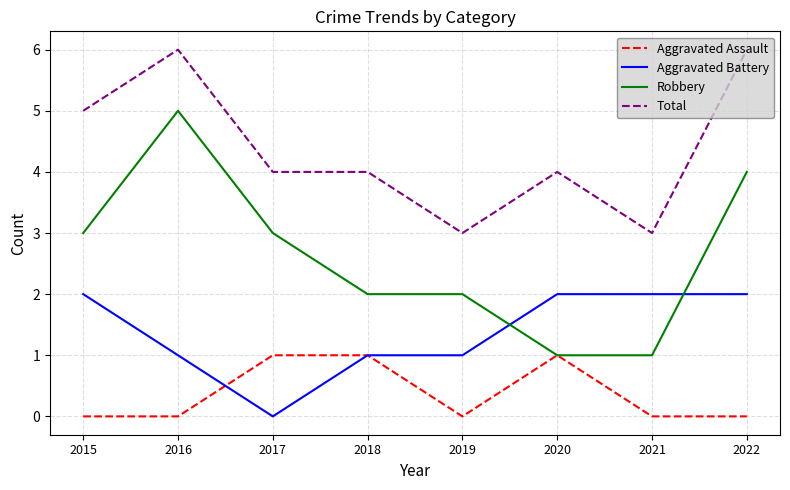

Reading right to left, list all the values displayed in this chart.

Aggravated Assault: 0	0	1	0	1	1	0	0
Aggravated Battery: 2	2	2	1	1	0	1	2
Robbery: 4	1	1	2	2	3	5	3
Total: 6	3	4	3	4	4	6	5